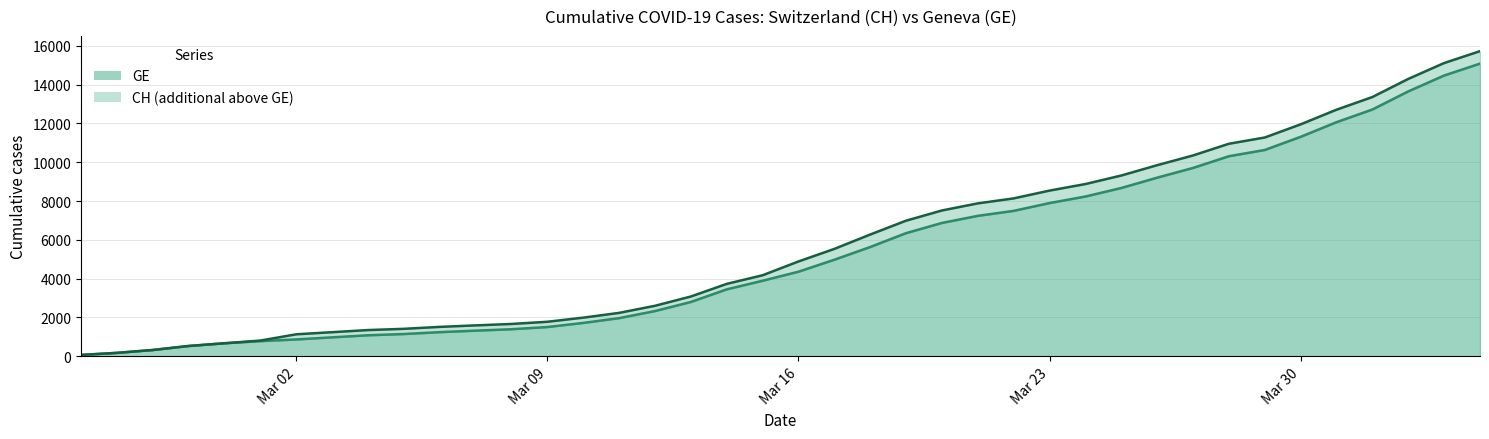

How many data points in GE are above 4359?

19